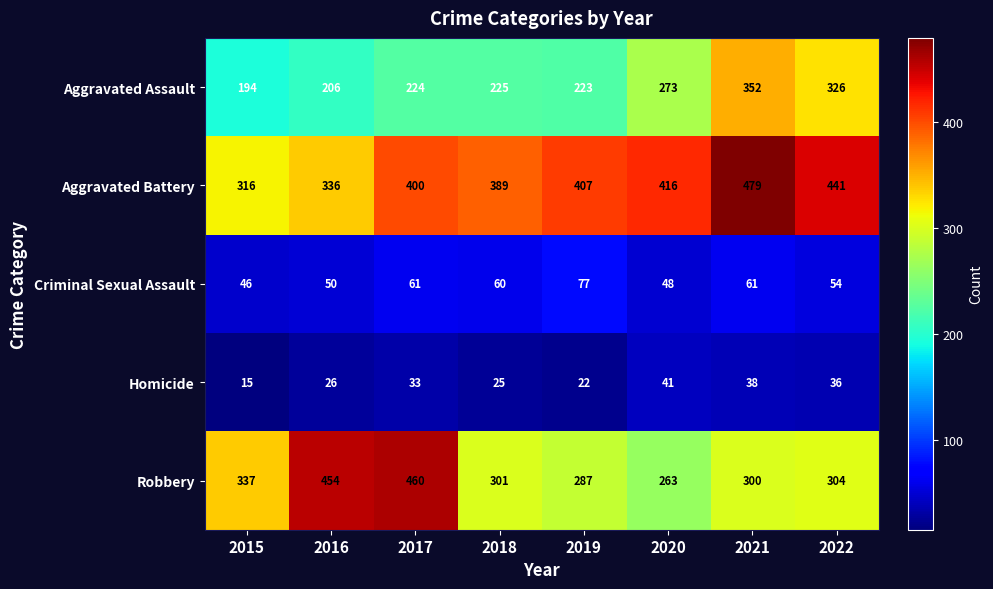

List the series in order of their peak value, lowest first.

Homicide, Criminal Sexual Assault, Aggravated Assault, Robbery, Aggravated Battery